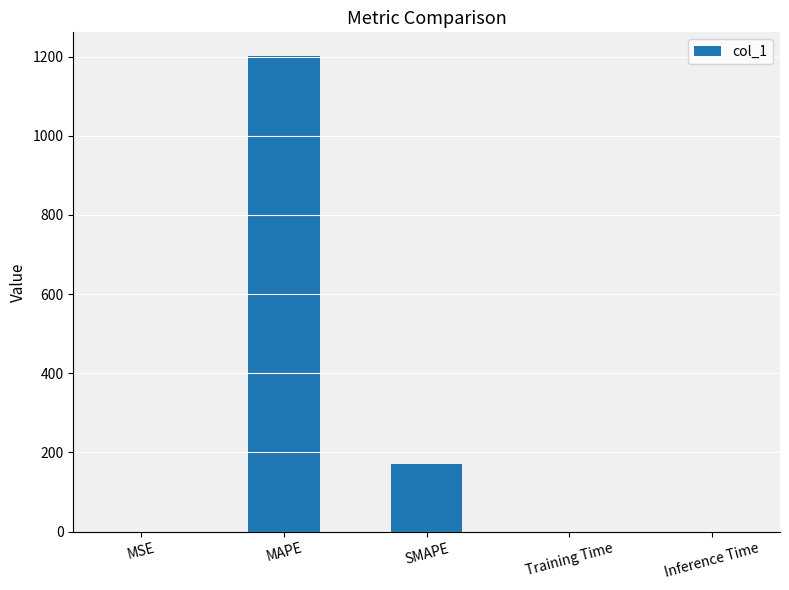

The value at SMAPE is 46.8. True or false?

False